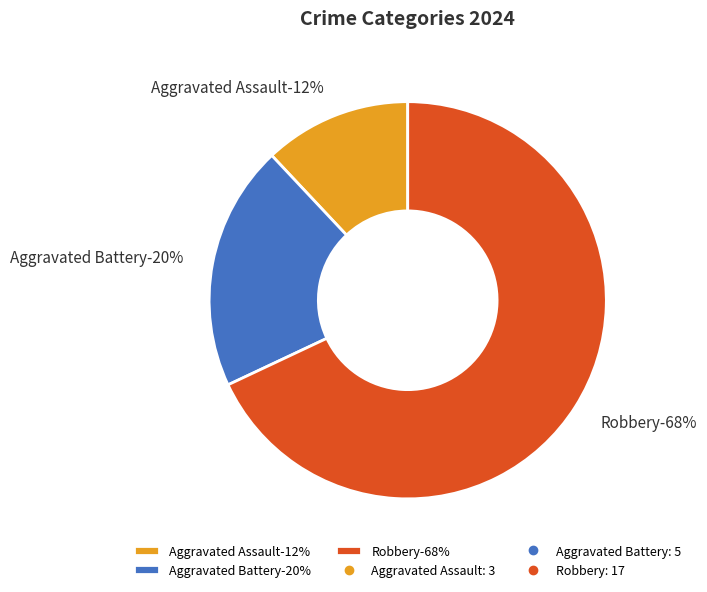

To the nearest percent, what percentage of the pie is Aggravated Assault?

12%